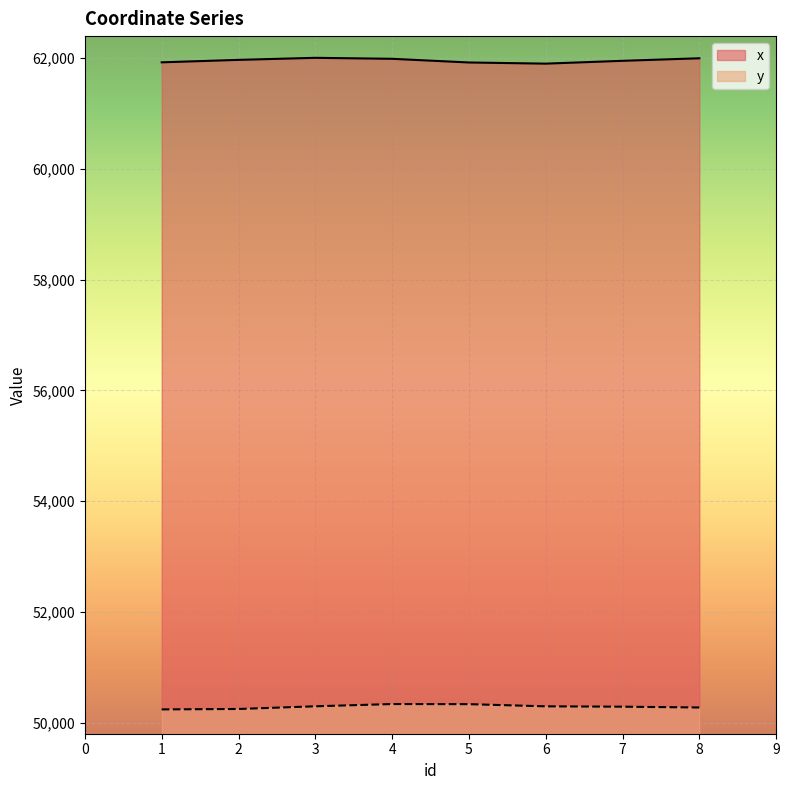

What is the difference between the second highest and minimum values in the y series?

94.7